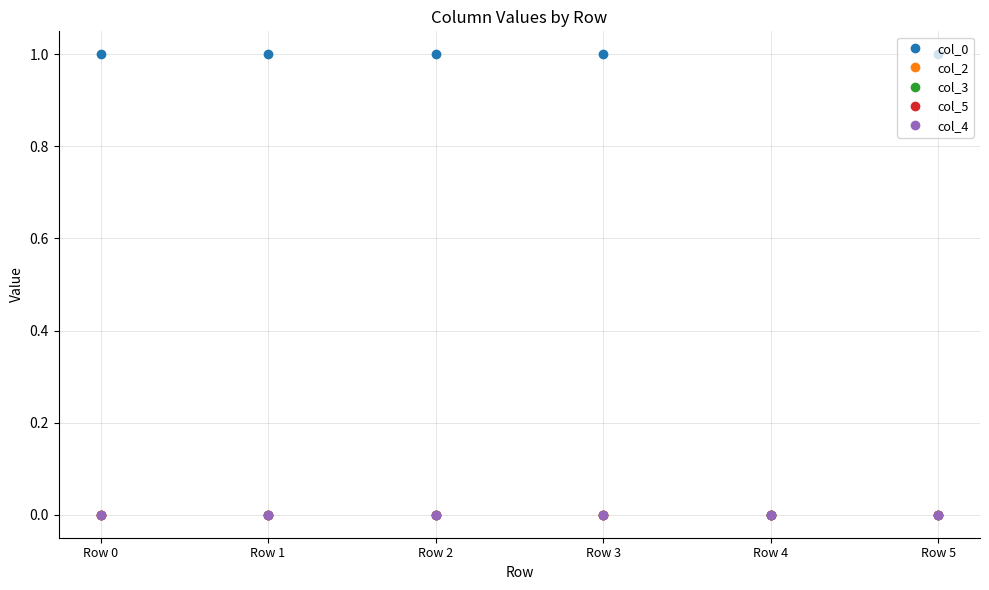

What is the difference between the highest and lowest values at Row 2?

1.0